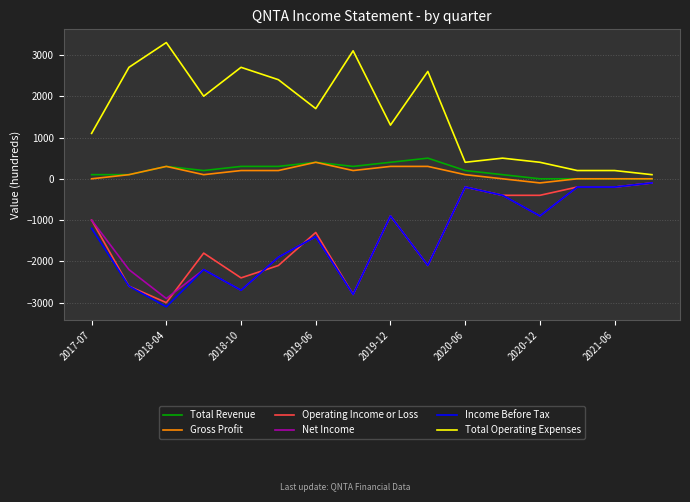

What is the smallest value displayed?

-3100